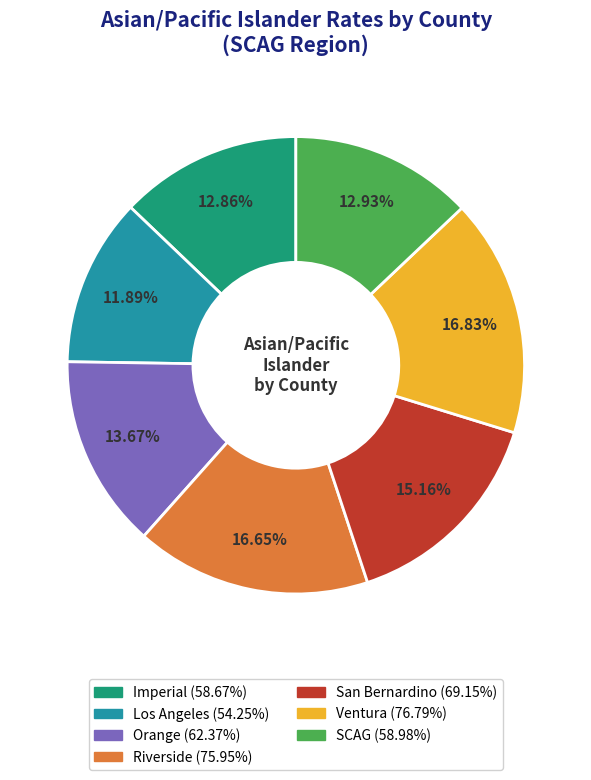

Is there any slice that represents more than half of the pie?

No